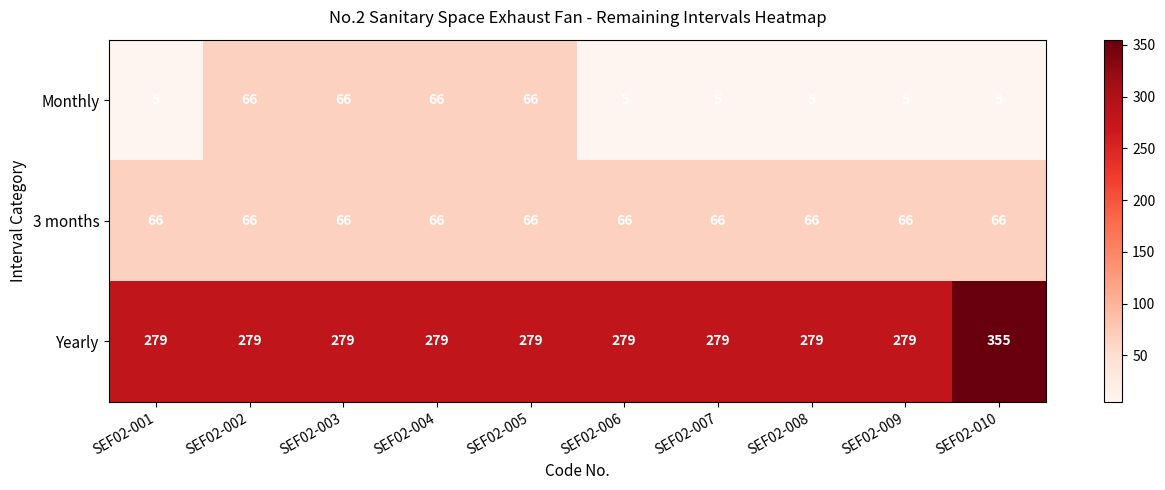

What is the difference between the second highest and second lowest values in the Monthly series?

61